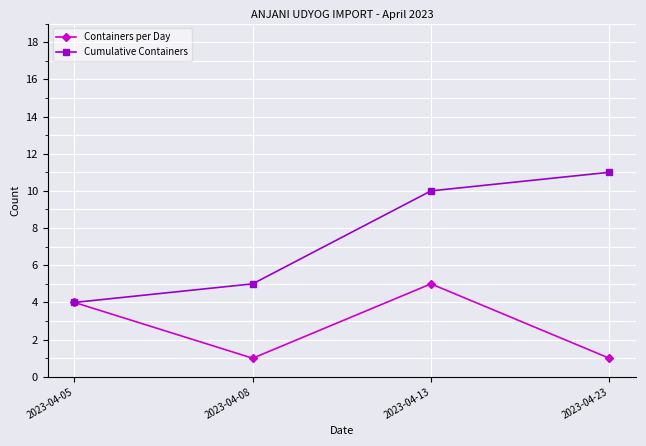

Reading left to right, list all the values displayed in this chart.

Containers per Day: 4	1	5	1
Cumulative Containers: 4	5	10	11